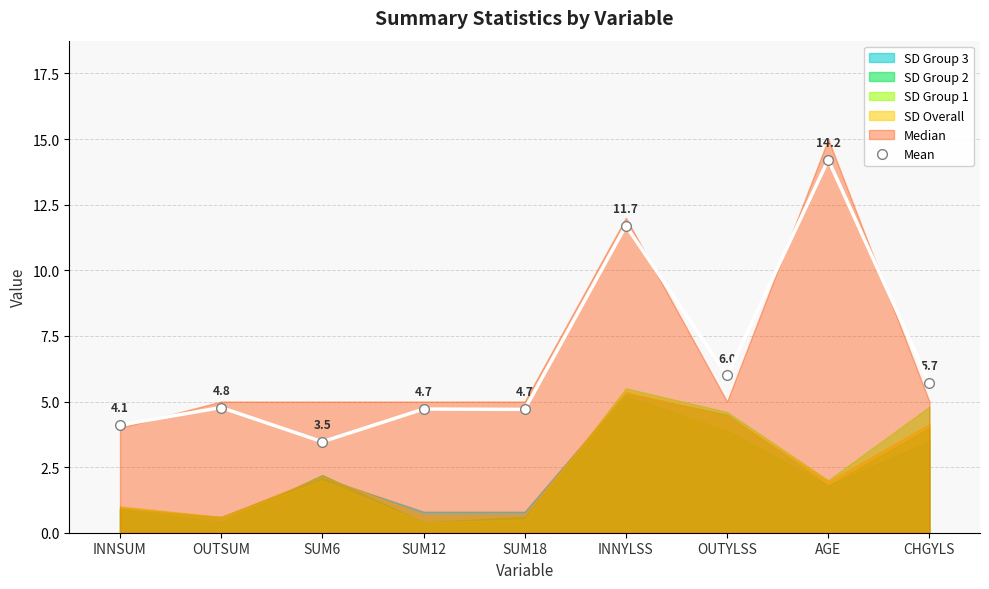

Reading left to right, extract all data points from this chart.

4.1	4.8	3.5	4.7	4.7	11.7	6.0	14.2	5.7